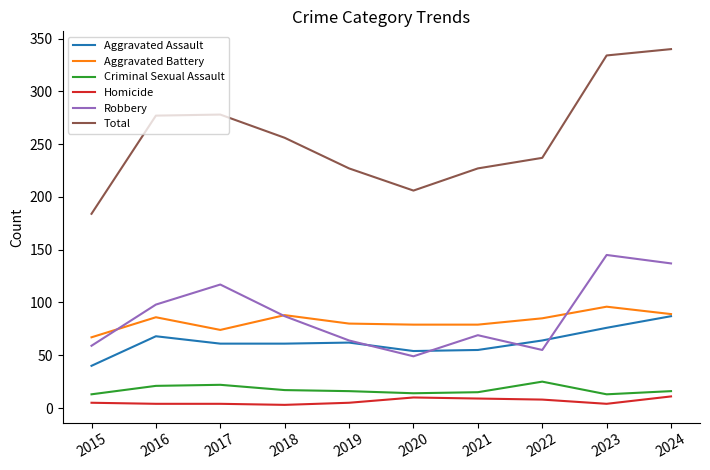

True or false: Aggravated Battery and Criminal Sexual Assault cross at least once.

False